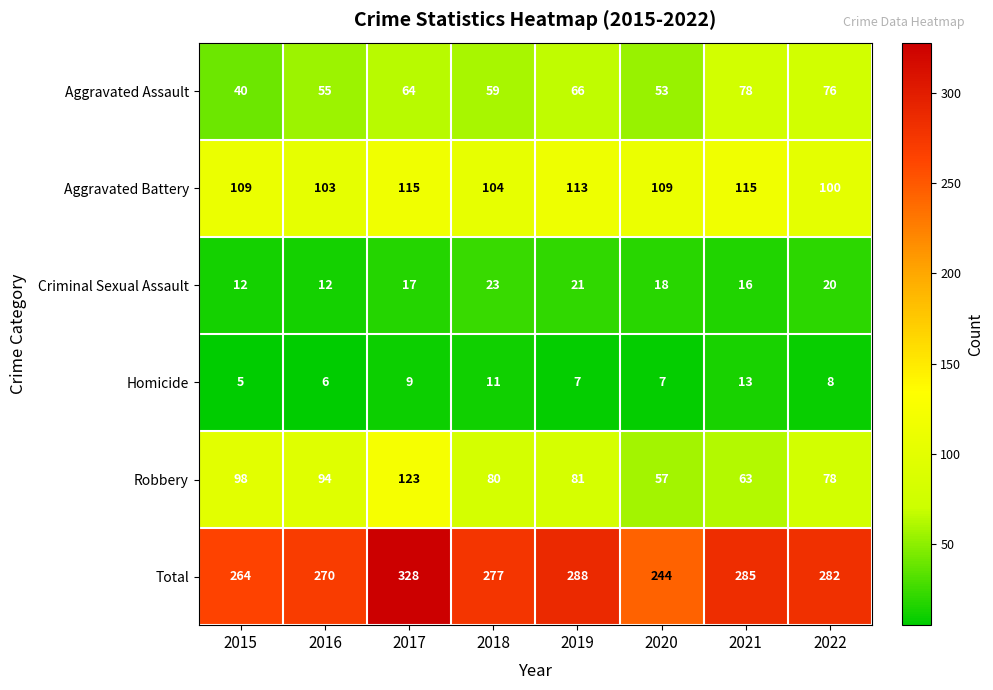

Rank the series at 2016 from highest to lowest value.

Total, Aggravated Battery, Robbery, Aggravated Assault, Criminal Sexual Assault, Homicide